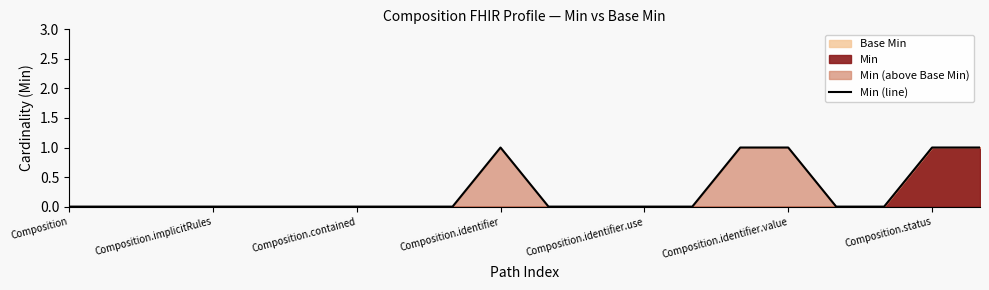

Which category has the lowest value across all series?

Composition